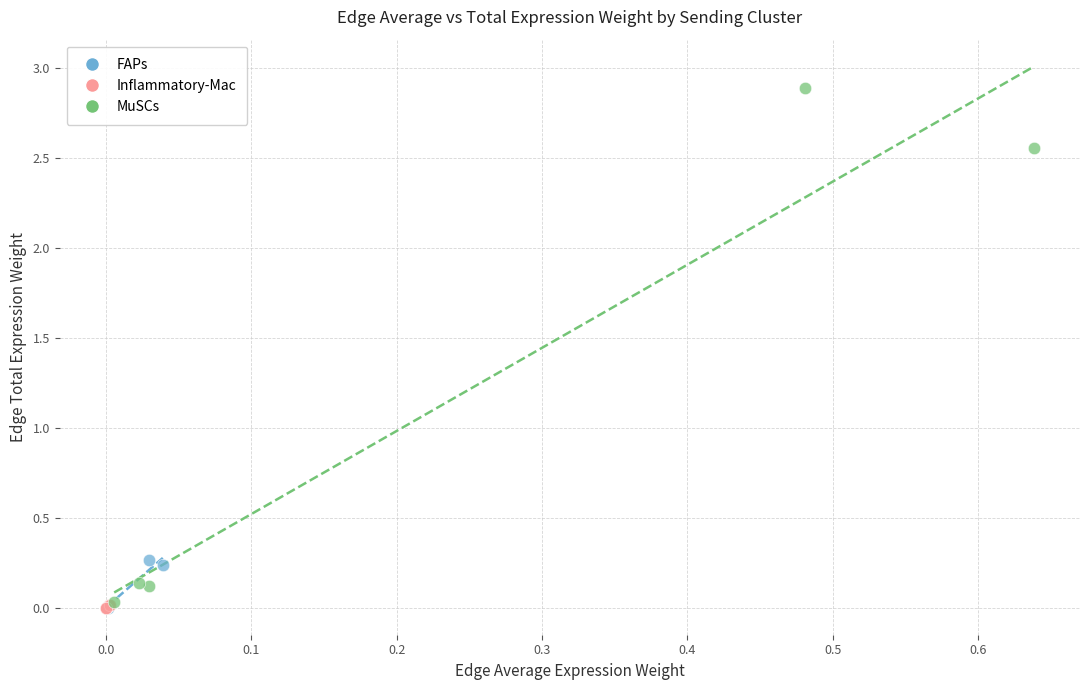

Which series has the widest spread of Y values?

MuSCs